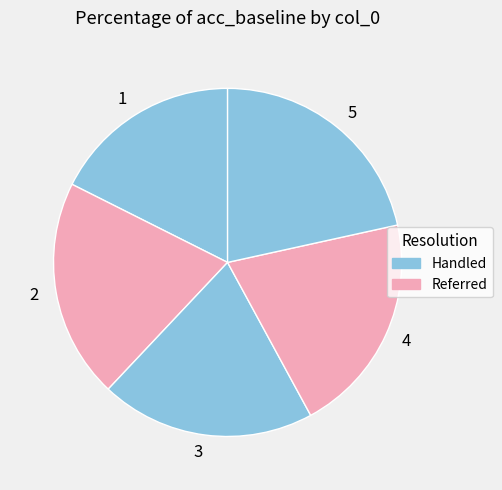

Which category has the biggest portion of the pie?

5